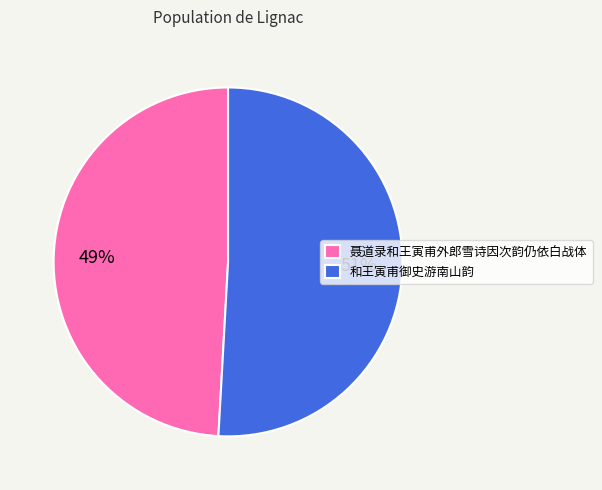

Count the number of slices in the pie.

2